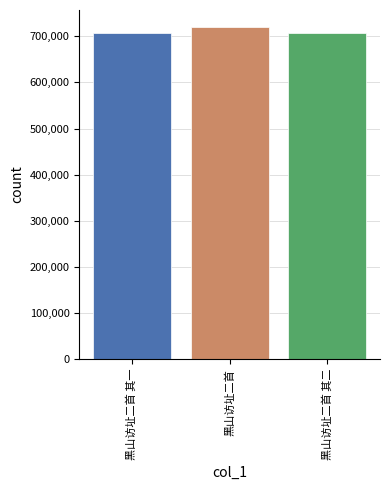

Does the chart contain any negative values?

No